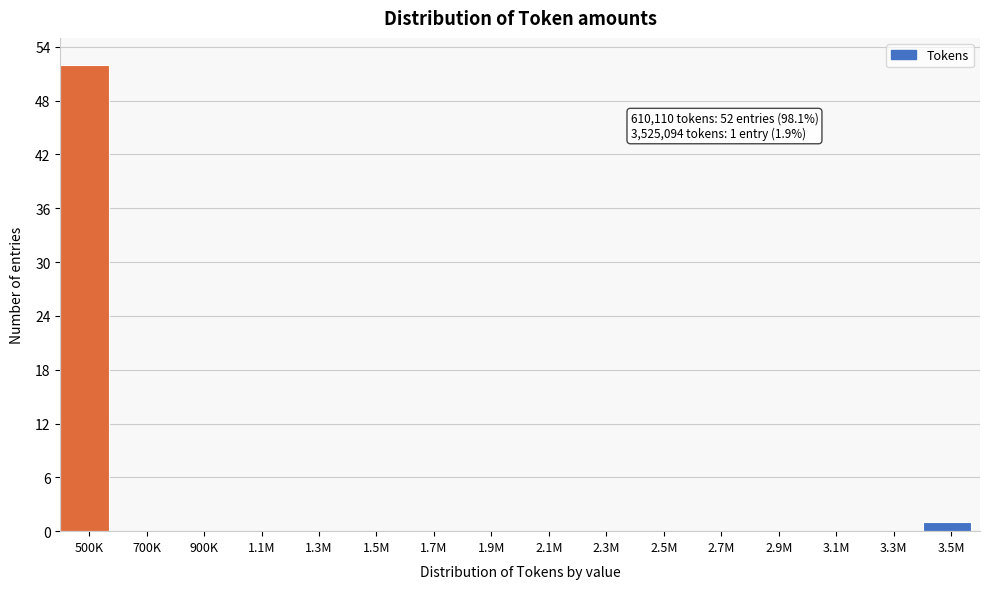

Reading left to right, extract all data points from this chart.

500K=52	700K=0	900K=0	1.1M=0	1.3M=0	1.5M=0	1.7M=0	1.9M=0	2.1M=0	2.3M=0	2.5M=0	2.7M=0	2.9M=0	3.1M=0	3.3M=0	3.5M=1